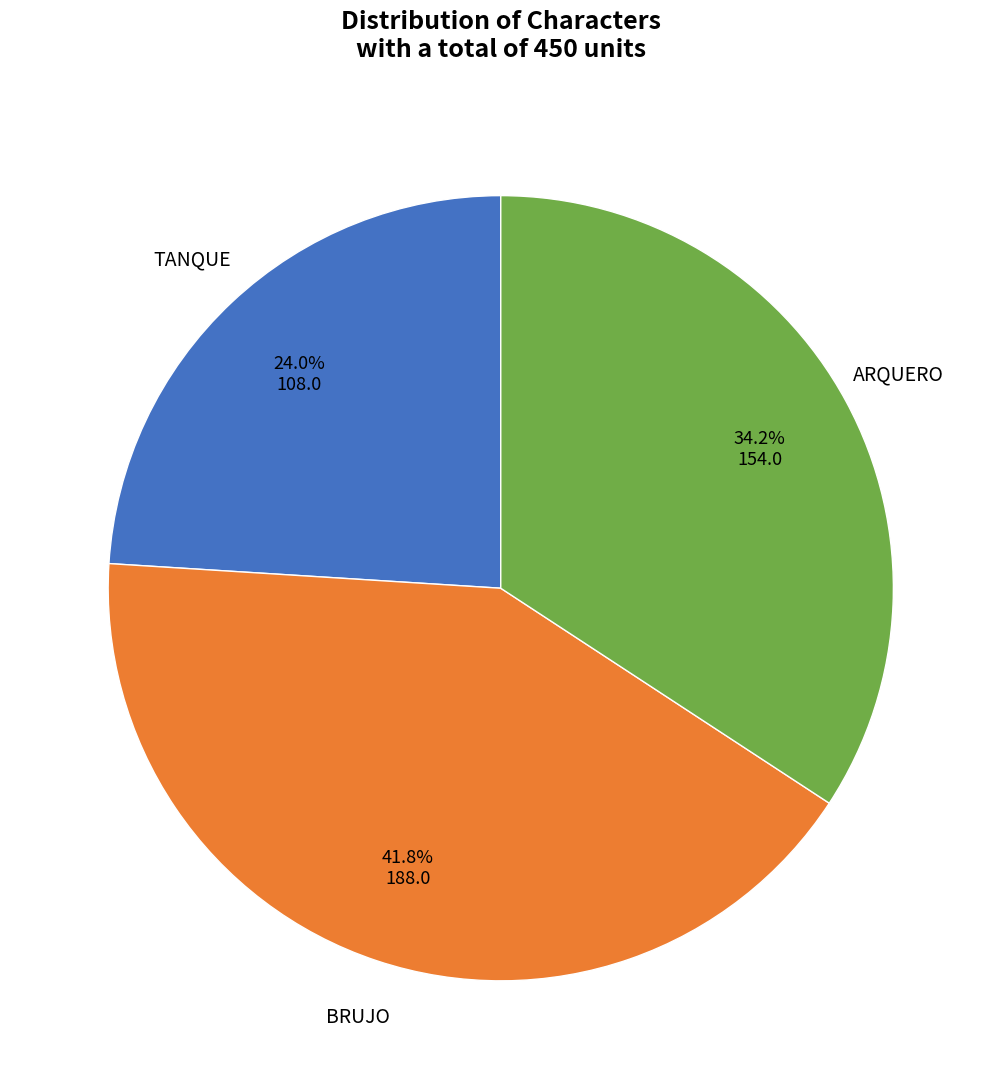

Is it true that BRUJO is 42% of the pie?

True